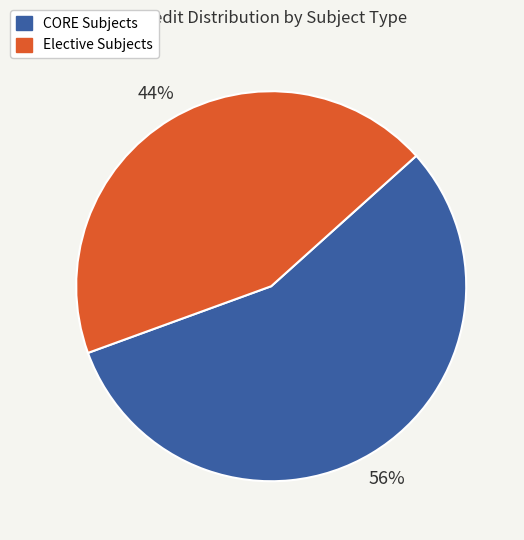

To the nearest percent, what is the average slice percentage?

50%